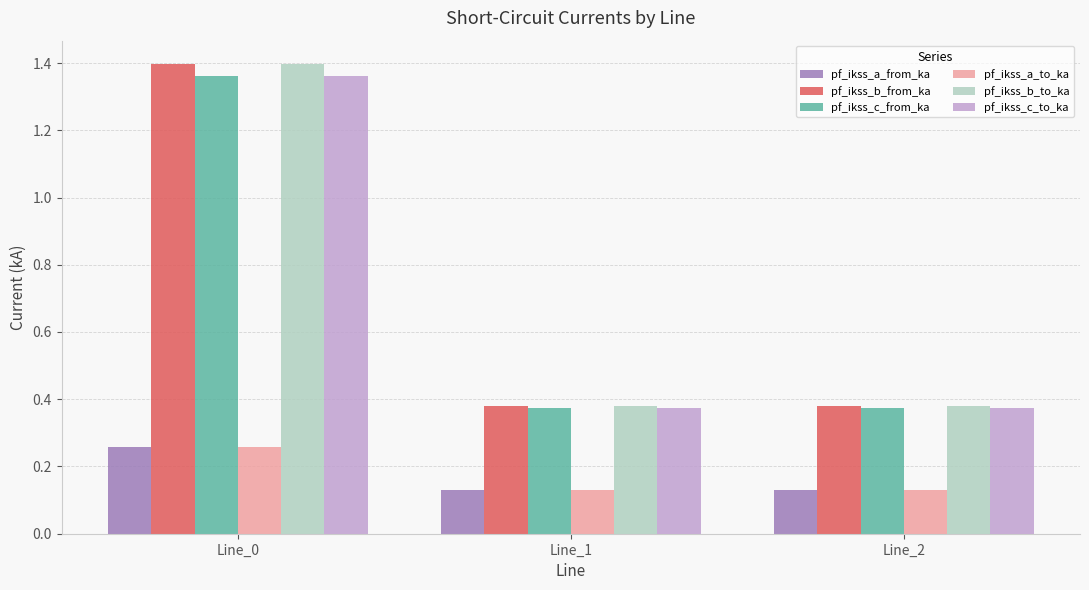

How many pf_ikss_a_to_ka values are between 0 and 1?

3